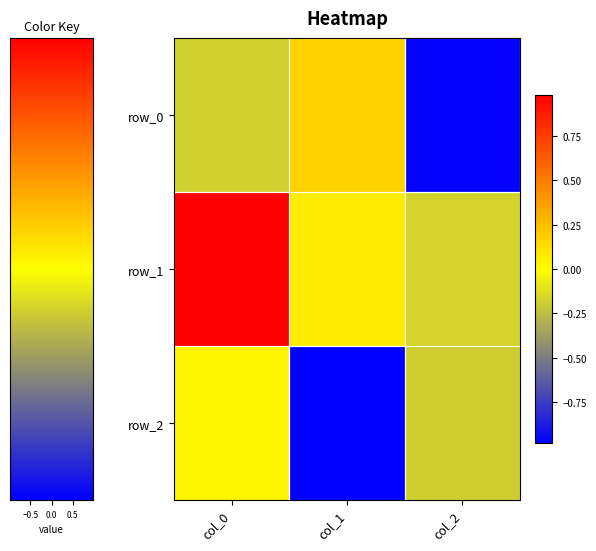

How many values in the row_0 series exceed 0?

1